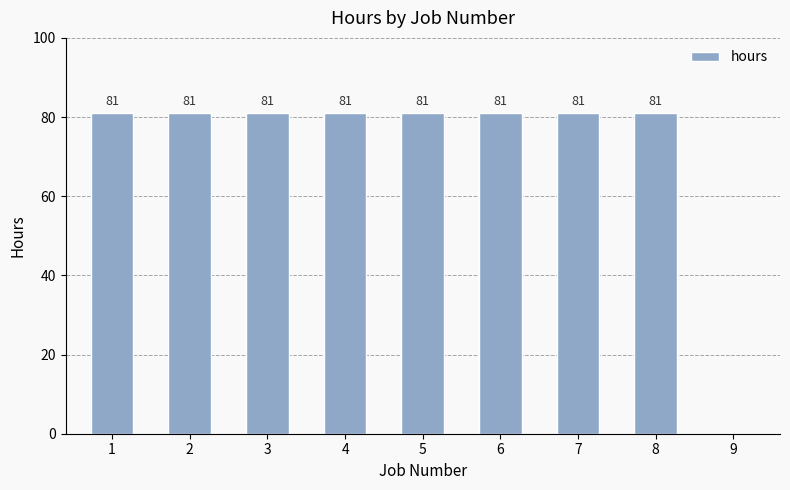

What is the sum of the values at 1 and 5?

162